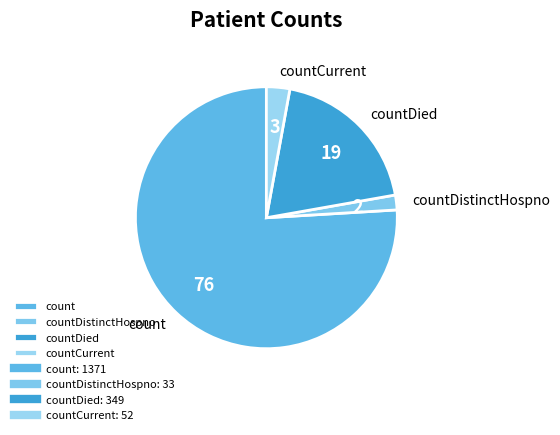

How many slices are in this pie chart?

4